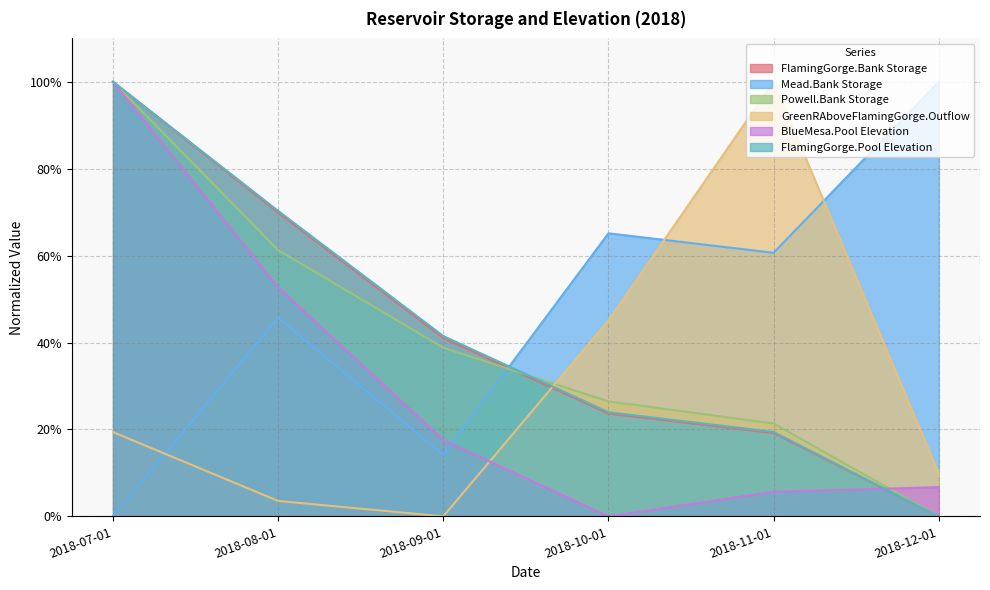

Reading left to right, transcribe all the data shown in this chart.

FlamingGorge.Bank Storage: 2018-07-01=1.0	2018-08-01=0.7	2018-09-01=0.4	2018-10-01=0.2	2018-11-01=0.2	2018-12-01=0.0
Mead.Bank Storage: 2018-07-01=0.0	2018-08-01=0.5	2018-09-01=0.1	2018-10-01=0.7	2018-11-01=0.6	2018-12-01=1.0
Powell.Bank Storage: 2018-07-01=1.0	2018-08-01=0.6	2018-09-01=0.4	2018-10-01=0.3	2018-11-01=0.2	2018-12-01=0.0
GreenRAboveFlamingGorge.Outflow: 2018-07-01=0.2	2018-08-01=0.0	2018-09-01=0.0	2018-10-01=0.5	2018-11-01=1.0	2018-12-01=0.1
BlueMesa.Pool Elevation: 2018-07-01=1.0	2018-08-01=0.5	2018-09-01=0.2	2018-10-01=0.0	2018-11-01=0.1	2018-12-01=0.1
FlamingGorge.Pool Elevation: 2018-07-01=1.0	2018-08-01=0.7	2018-09-01=0.4	2018-10-01=0.2	2018-11-01=0.2	2018-12-01=0.0